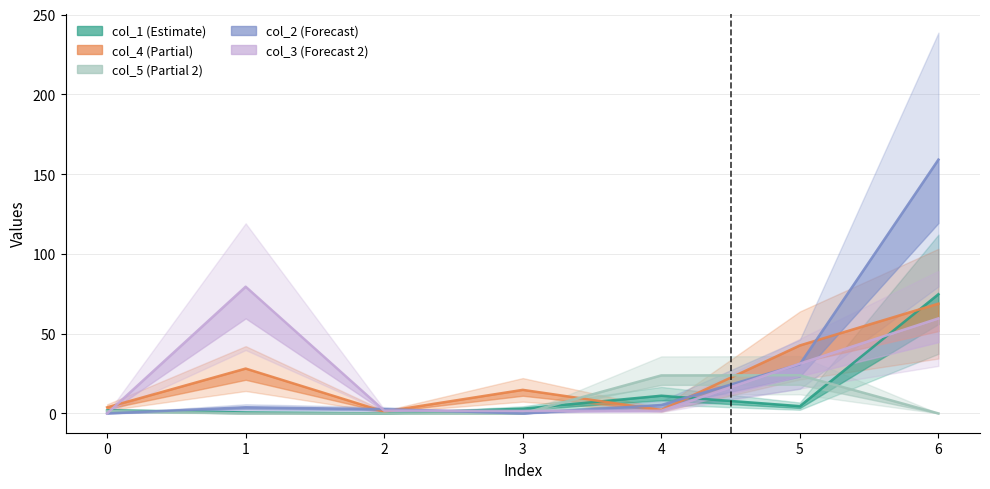

Reading left to right, what are all the values shown in this chart?

col_1: 1.9	0.6	0.0	3.0	11.1	4.6	74.7
col_4: 3.8	28.1	1.1	14.8	2.2	42.6	68.8
col_5: 1.5	0.0	-0.1	0.0	23.8	23.9	0.0
col_2: 0.0	3.8	2.7	0.0	5.3	30.9	159.1
col_3: 0.0	79.4	1.7	1.6	1.7	31.2	59.6